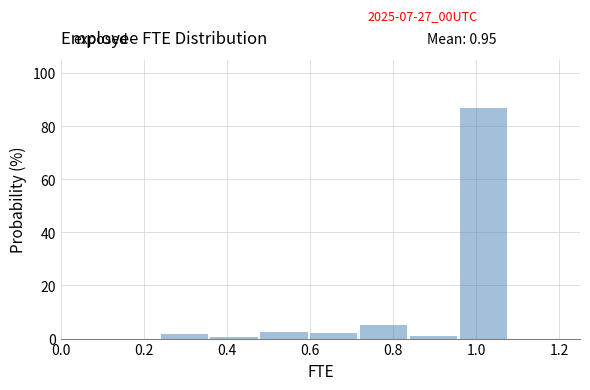

Which range on the x-axis has the tallest bar?

0.96 to 1.08